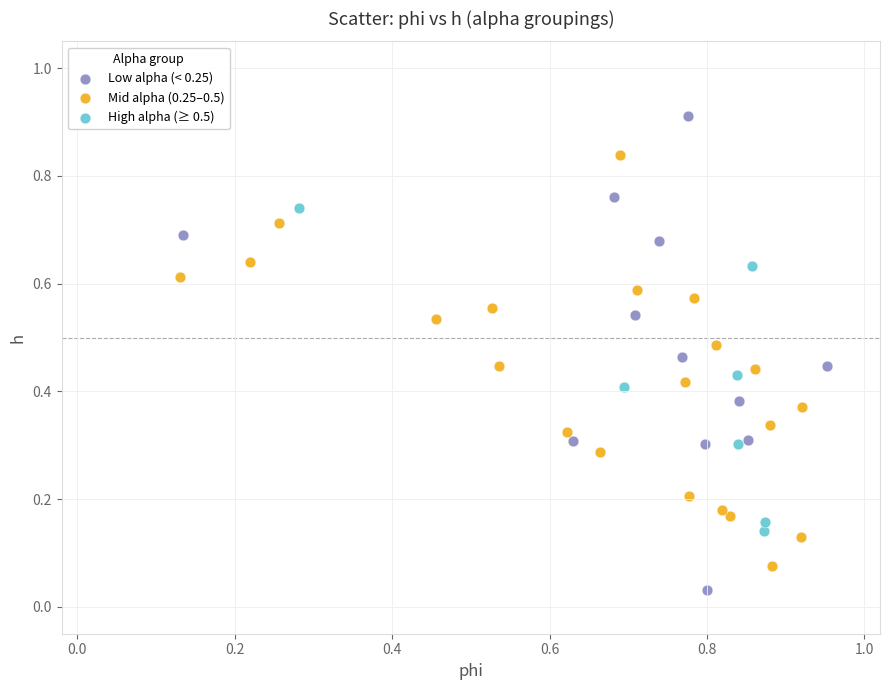

Which series contains the lowest Y value?

Low alpha (< 0.25)